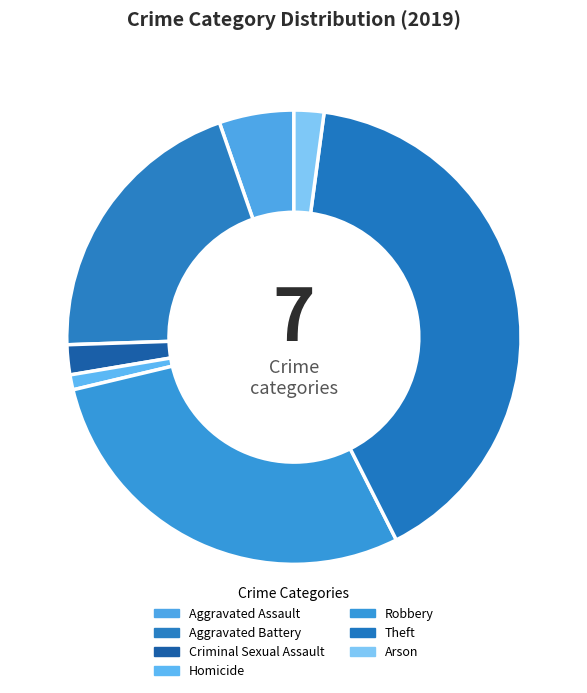

Which category has the biggest portion of the pie?

Theft